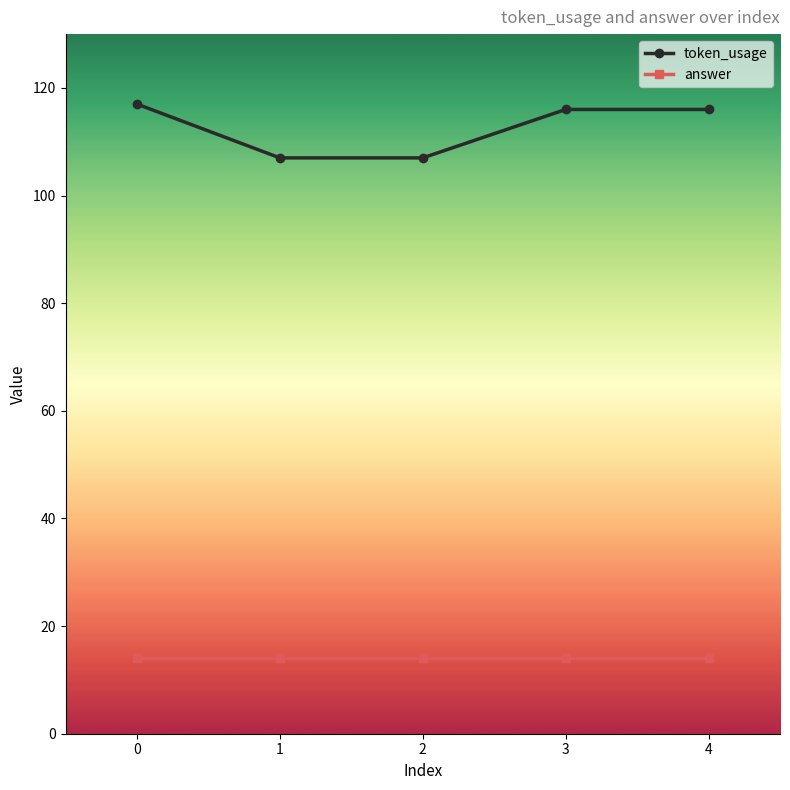

Rank the series by their average value, from highest to lowest.

token_usage, answer